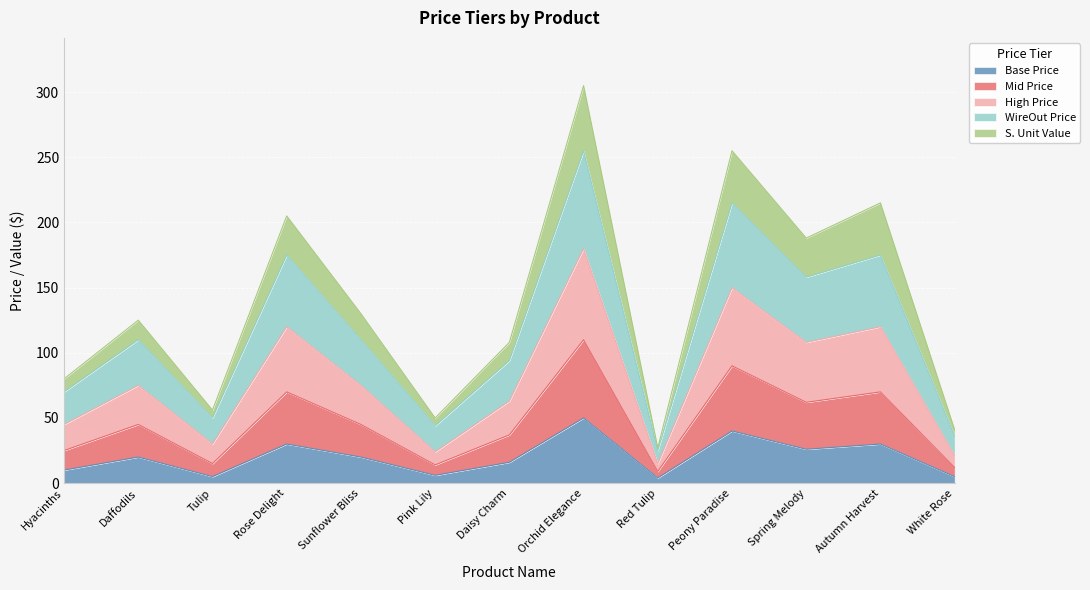

What are all the series names shown in the legend?

Base Price, Mid Price, High Price, WireOut Price, S. Unit Value